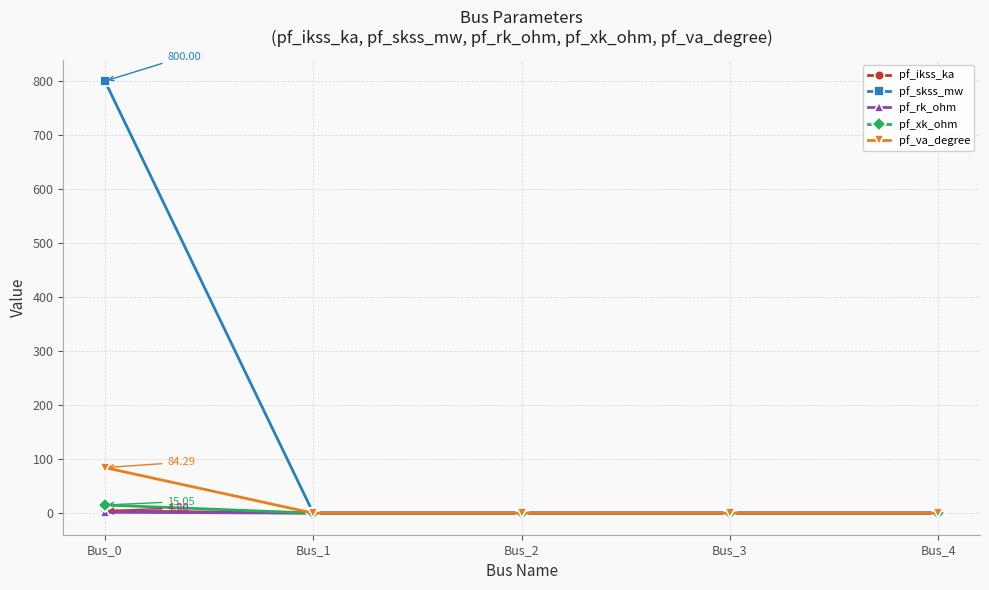

The value of pf_rk_ohm at Bus_1 is 0.0. True or false?

True